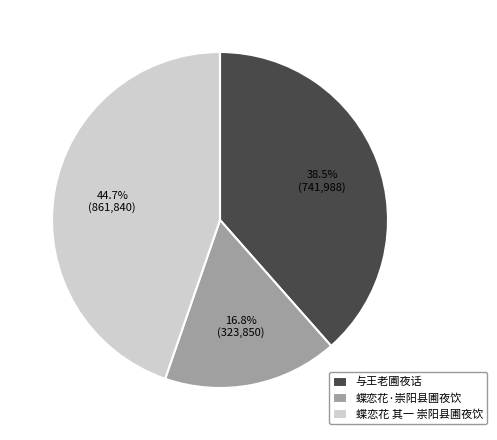

Count the number of slices in the pie.

3